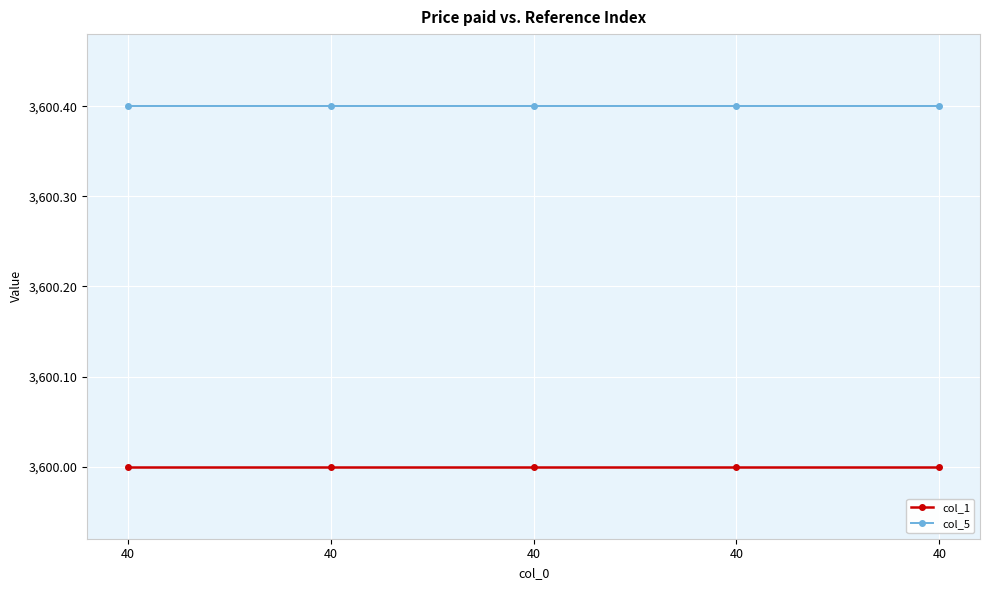

What is the approximate value of col_5 at 40?

3600.4